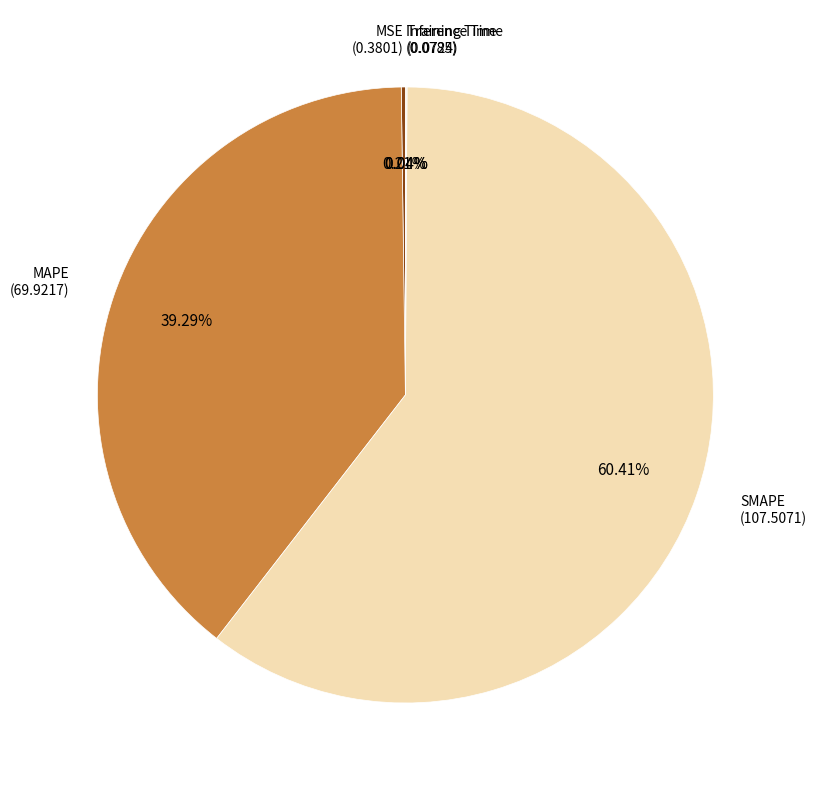

To the nearest percent, what is the difference between the largest and smallest slice percentages?

60%